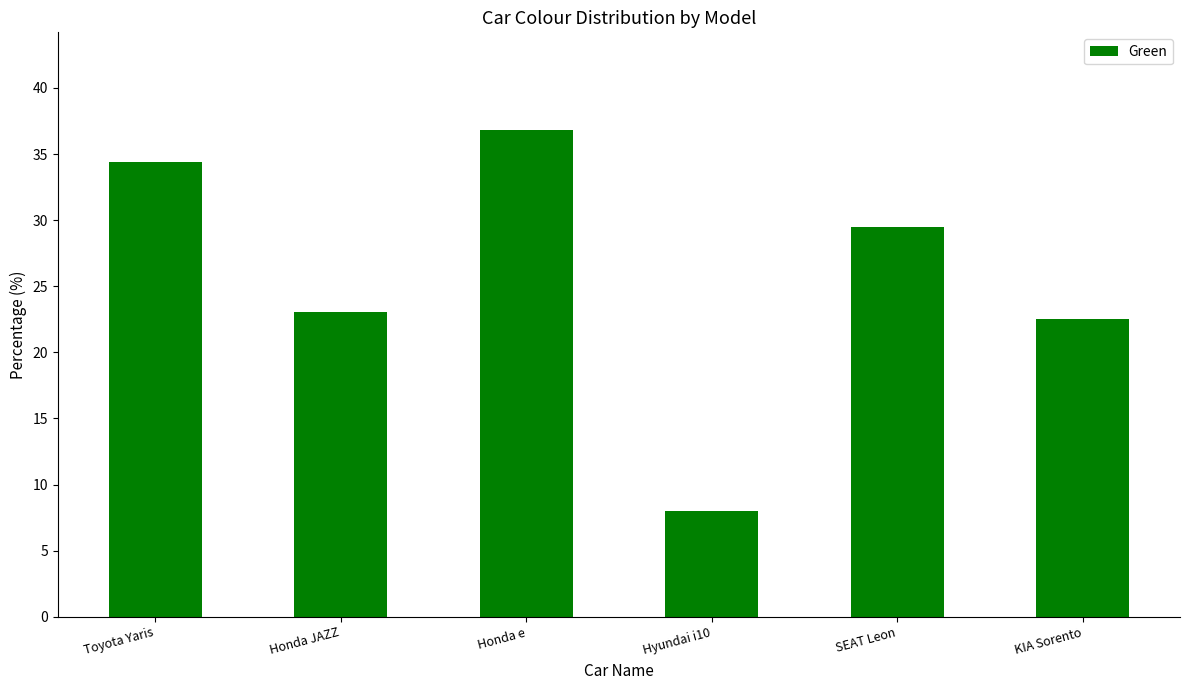

Between Hyundai i10 and Honda JAZZ, which is larger?

Honda JAZZ